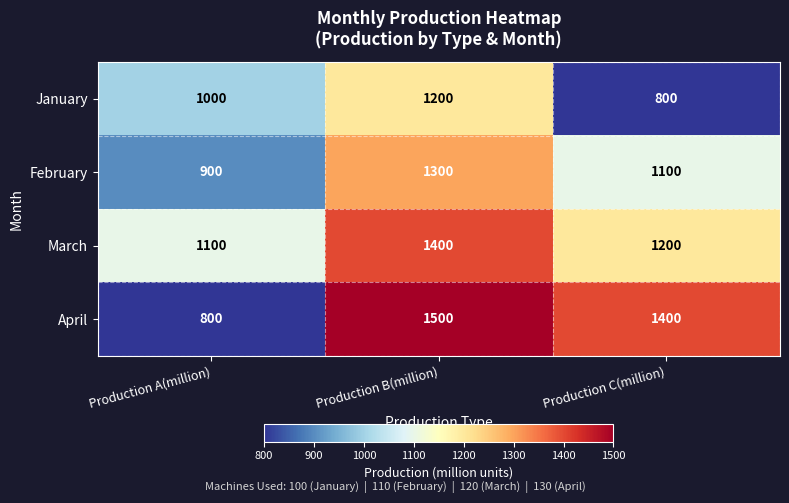

What value does the April series have at Production B(million), to the nearest 100?

1500